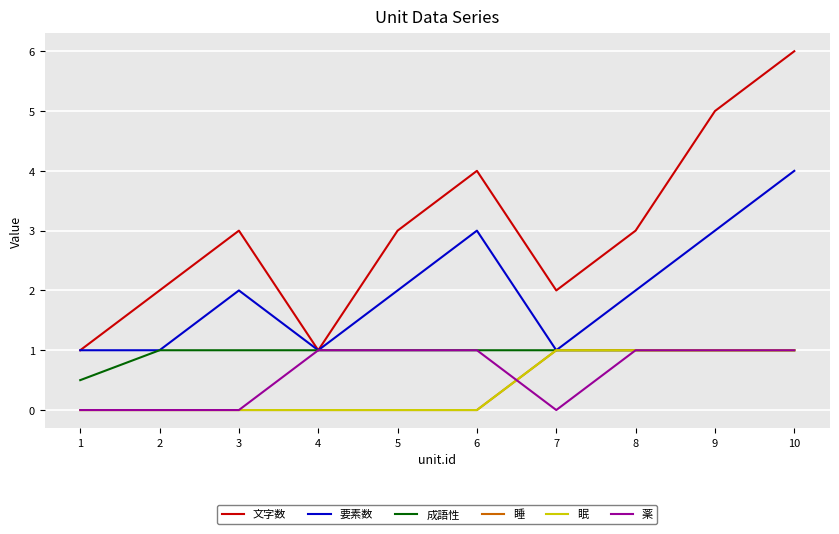

True or false: 薬 has more than 0 points higher than both neighbors.

False